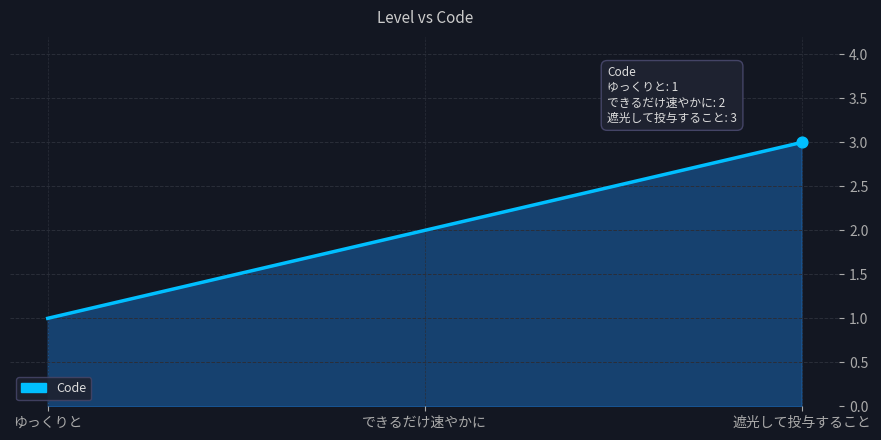

What is the change in value from できるだけ速やかに to 遮光して投与すること?

+1